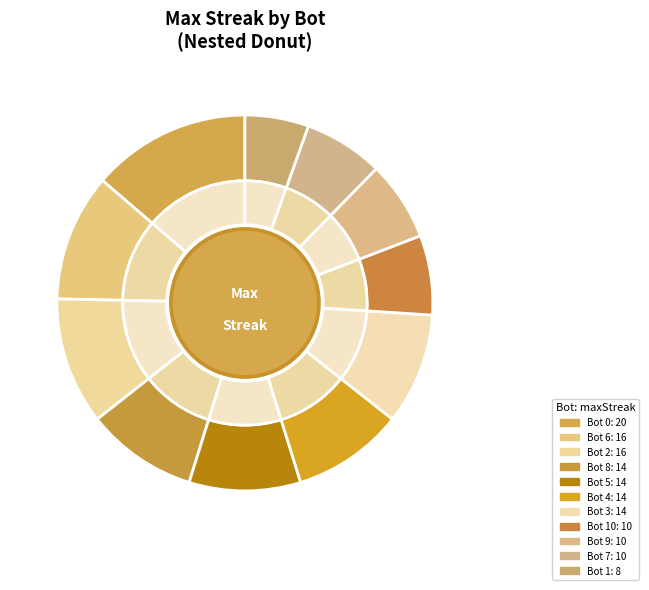

The Bot 10 slice represents 7% of the pie. True or false?

True